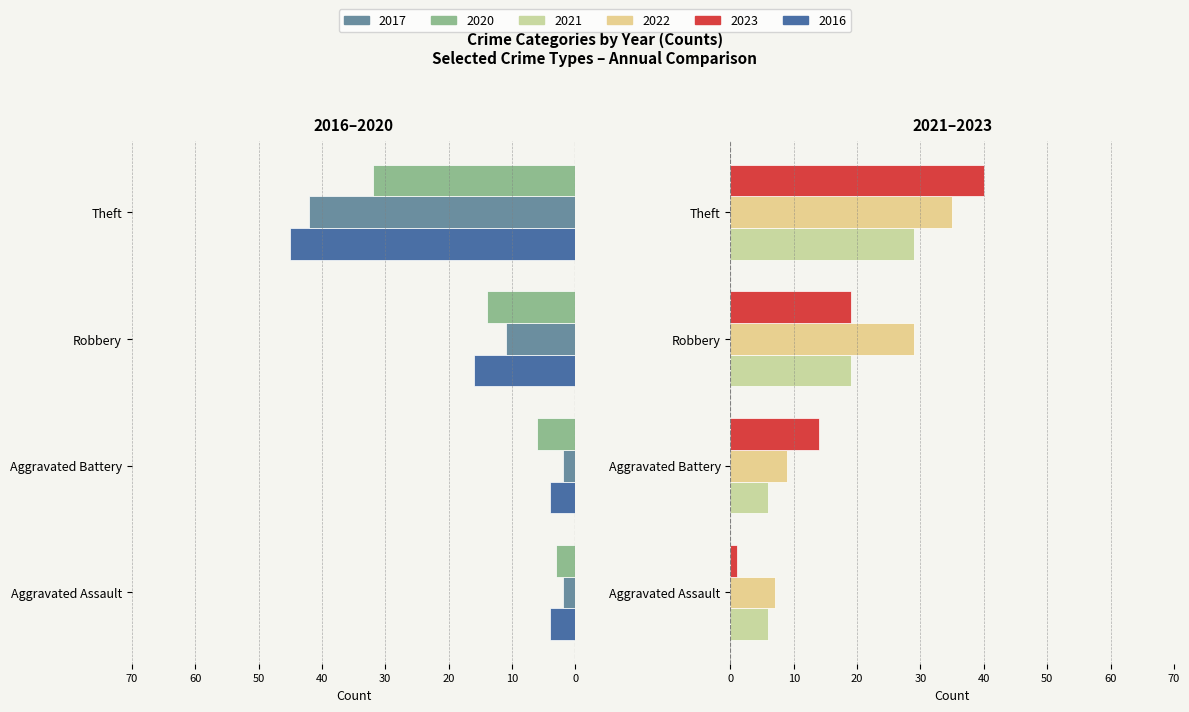

How many groups of bars are there?

4